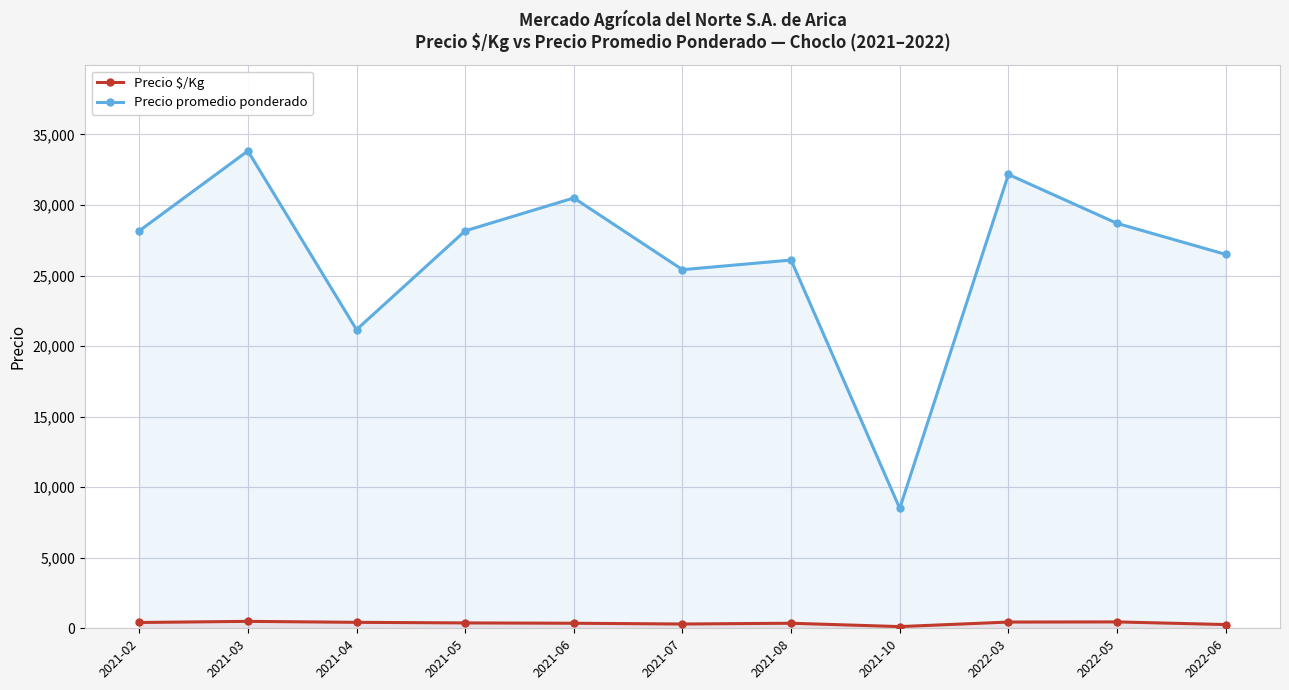

Where is the first local maximum for Precio promedio ponderado?

2021-03